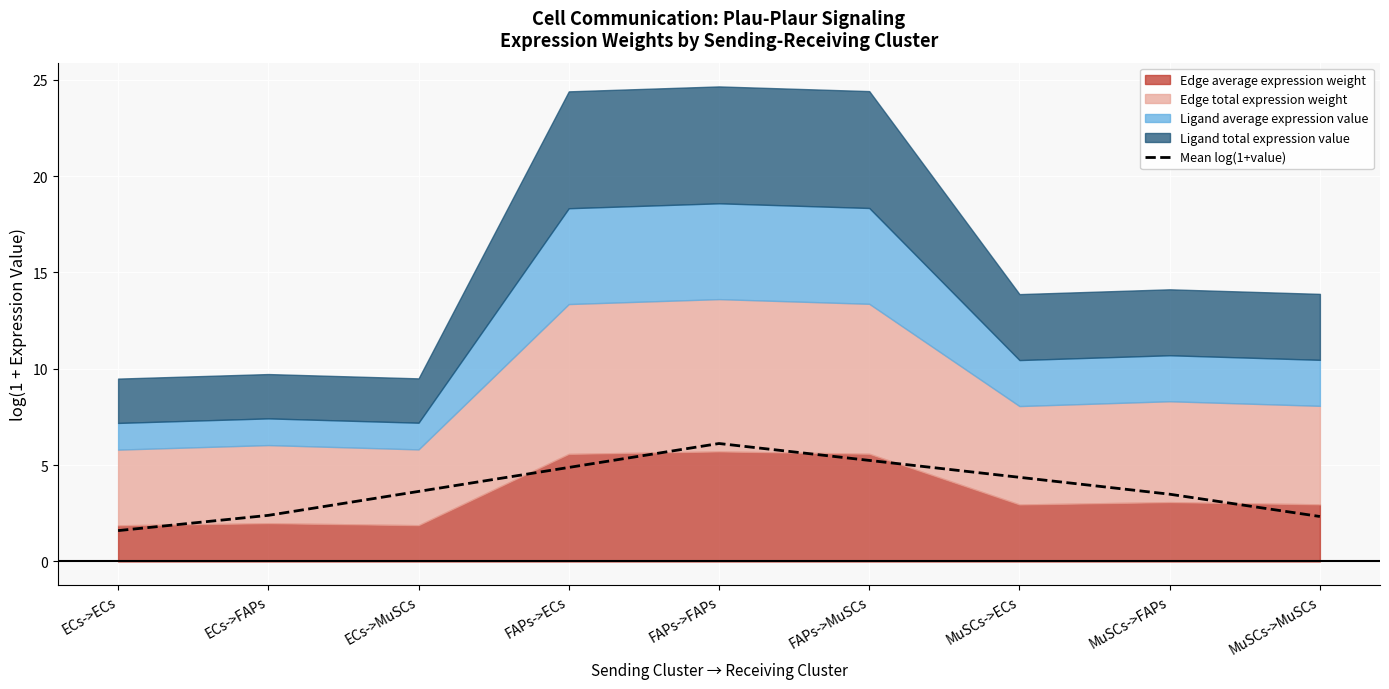

How many categories are shown in the chart?

9